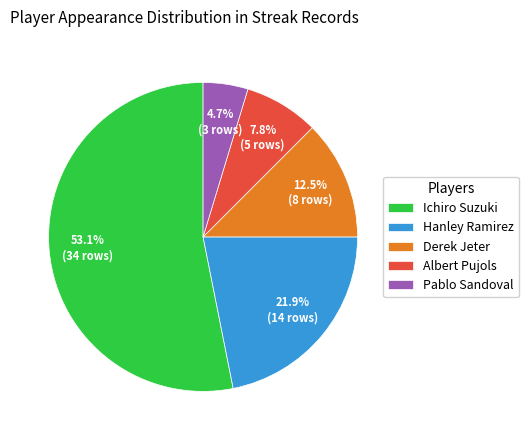

How much of the chart is everything except Ichiro Suzuki?

46.9%